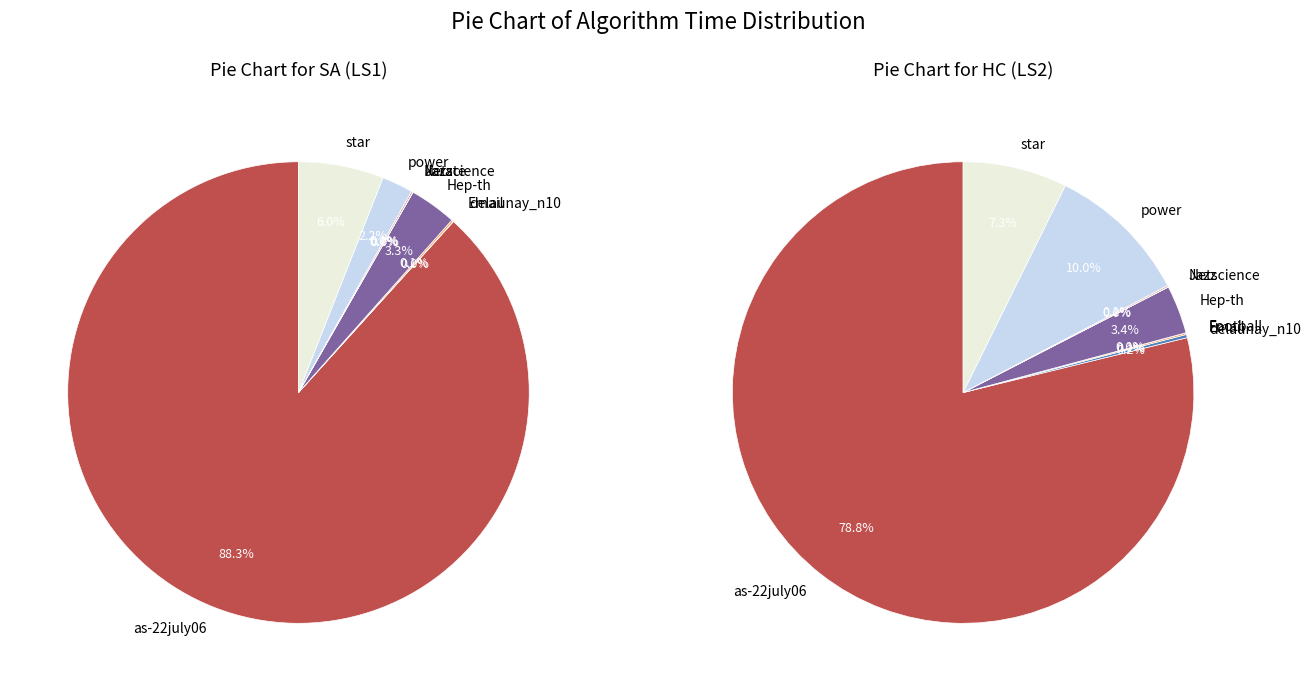

The 5 slice represents 0% of the pie. True or false?

True